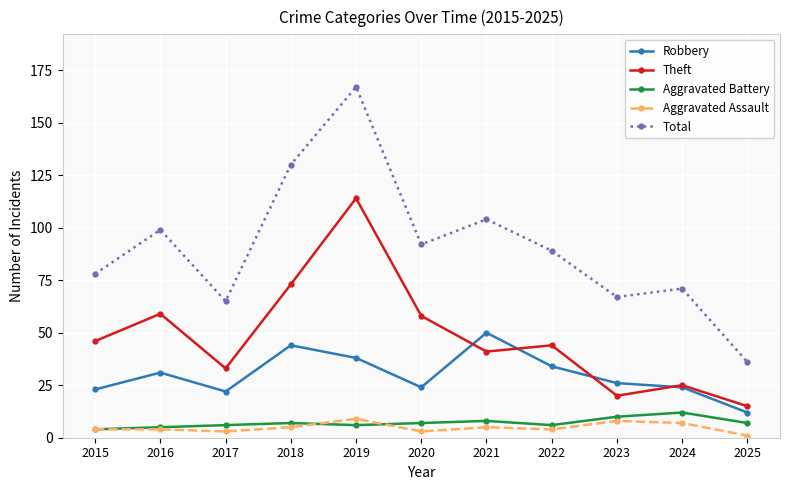

True or false: Theft has more than 0 interior local peaks.

True